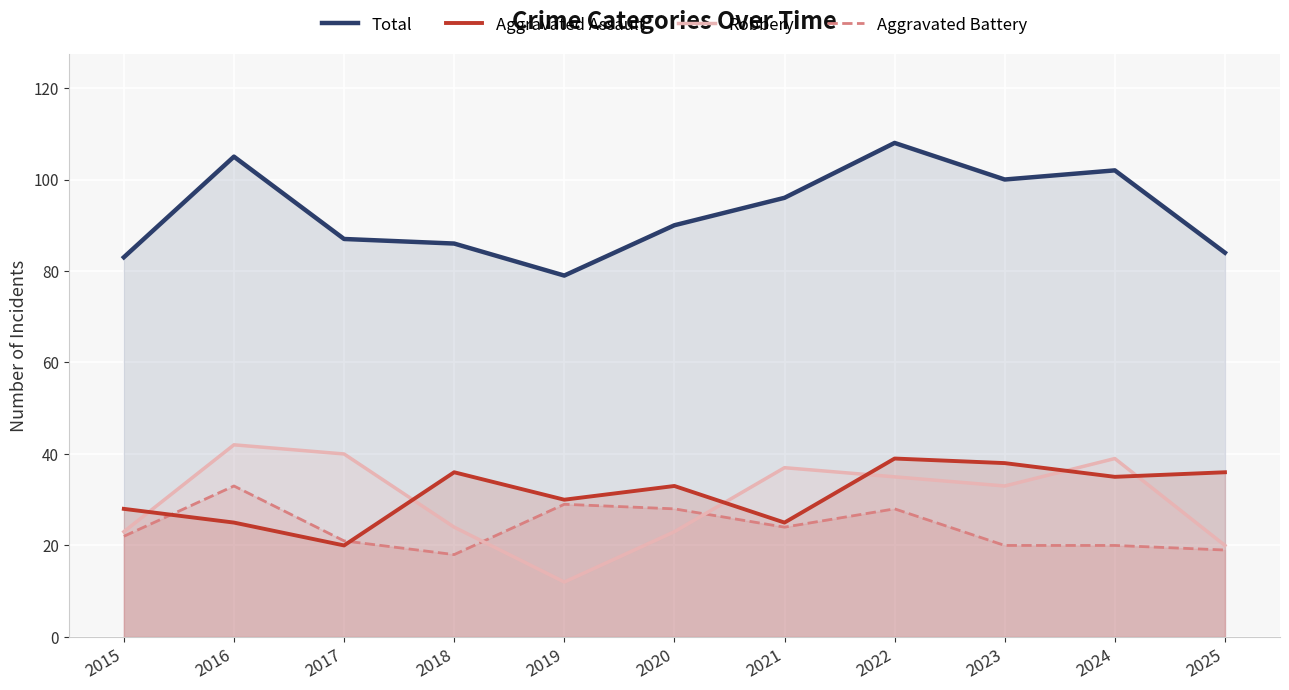

Reading left to right, list all the values displayed in this chart.

Total: 2015=83	2016=105	2017=87	2018=86	2019=79	2020=90	2021=96	2022=108	2023=100	2024=102	2025=84
Aggravated Assault: 2015=28	2016=25	2017=20	2018=36	2019=30	2020=33	2021=25	2022=39	2023=38	2024=35	2025=36
Robbery: 2015=23	2016=42	2017=40	2018=24	2019=12	2020=23	2021=37	2022=35	2023=33	2024=39	2025=20
Aggravated Battery: 2015=22	2016=33	2017=21	2018=18	2019=29	2020=28	2021=24	2022=28	2023=20	2024=20	2025=19